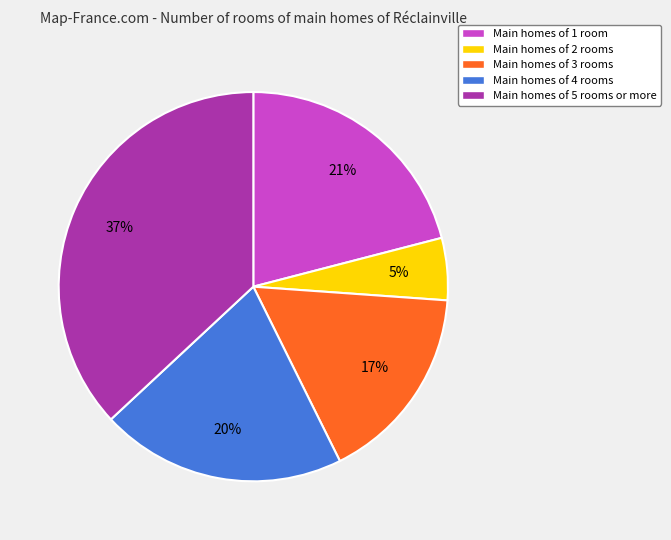

How many slices are in this pie chart?

5